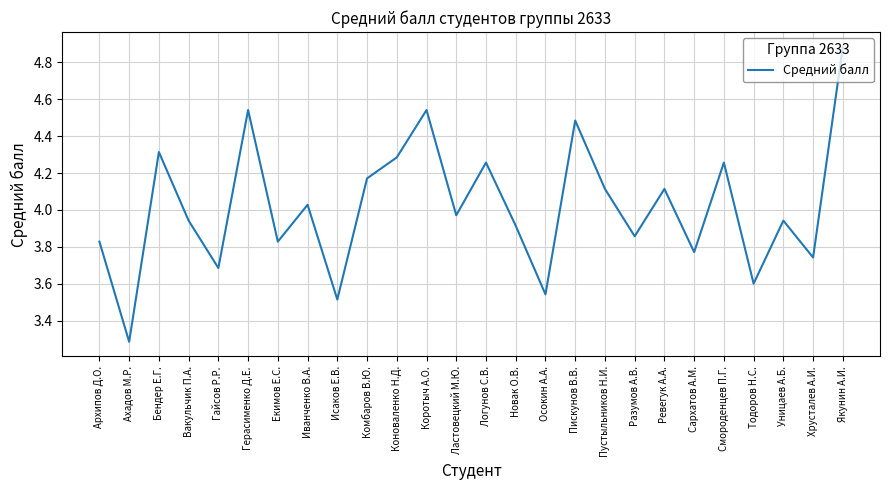

How many distinct data groups are displayed?

1